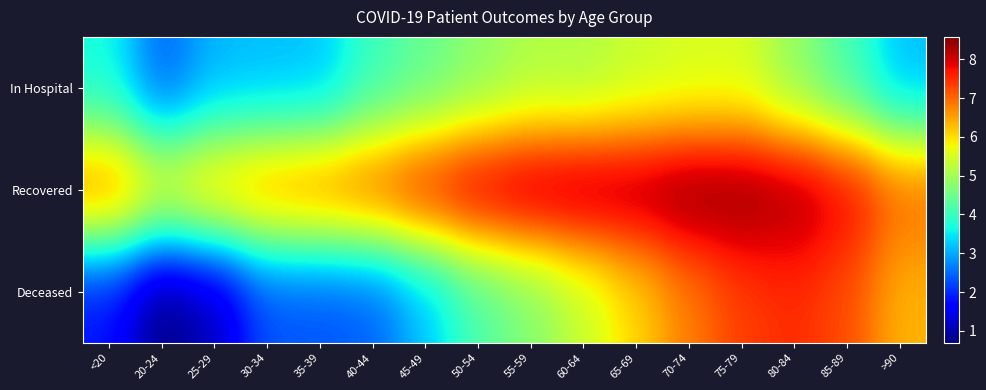

List the series in order of their peak value, highest first.

Recovered, Deceased, In Hospital